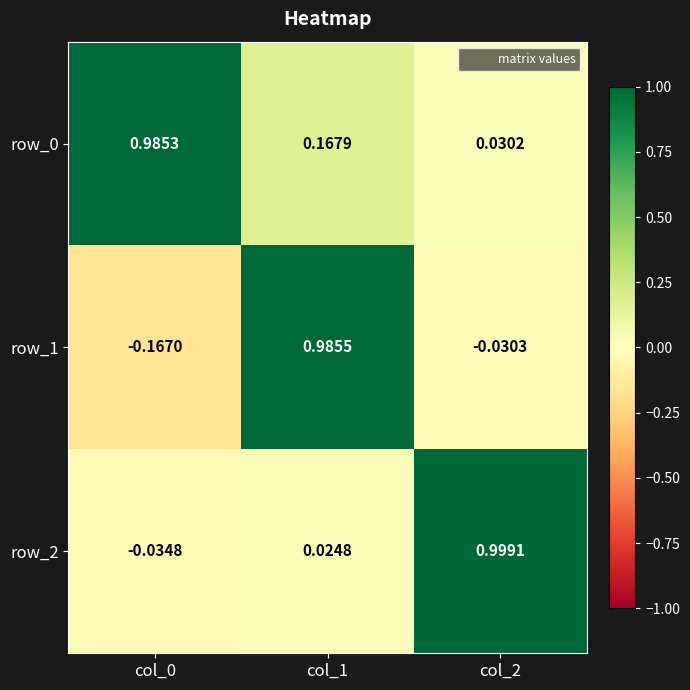

How many values in the row_1 series are below 0?

2